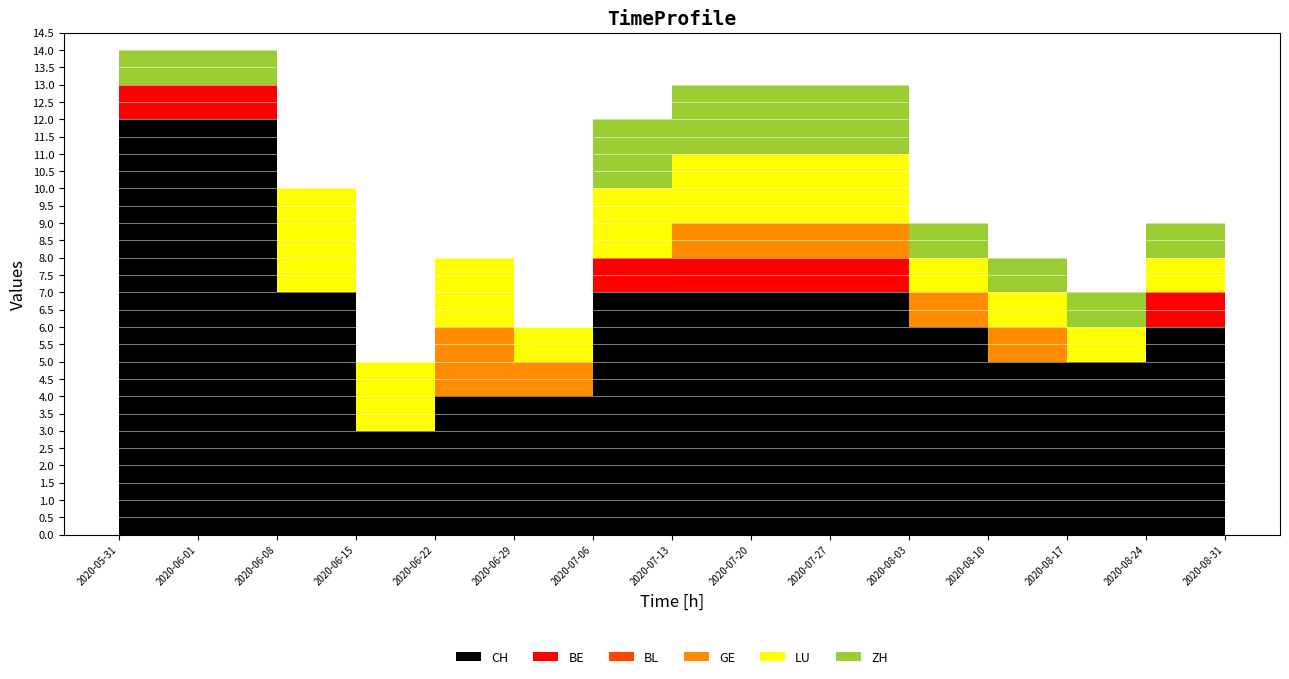

Reading right to left, transcribe all the data shown in this chart.

CH: 2020-08-31=6	2020-08-24=6	2020-08-17=5	2020-08-10=5	2020-08-03=6	2020-07-27=7	2020-07-20=7	2020-07-13=7	2020-07-06=7	2020-06-29=4	2020-06-22=4	2020-06-15=3	2020-06-08=7	2020-06-01=12	2020-05-31=12
BE: 2020-08-31=1	2020-08-24=1	2020-08-17=0	2020-08-10=0	2020-08-03=0	2020-07-27=1	2020-07-20=1	2020-07-13=1	2020-07-06=1	2020-06-29=0	2020-06-22=0	2020-06-15=0	2020-06-08=0	2020-06-01=1	2020-05-31=1
BL: 2020-08-31=0	2020-08-24=0	2020-08-17=0	2020-08-10=0	2020-08-03=0	2020-07-27=0	2020-07-20=0	2020-07-13=0	2020-07-06=0	2020-06-29=0	2020-06-22=0	2020-06-15=0	2020-06-08=0	2020-06-01=0	2020-05-31=0
GE: 2020-08-31=0	2020-08-24=0	2020-08-17=0	2020-08-10=1	2020-08-03=1	2020-07-27=1	2020-07-20=1	2020-07-13=1	2020-07-06=0	2020-06-29=1	2020-06-22=2	2020-06-15=0	2020-06-08=0	2020-06-01=0	2020-05-31=0
LU: 2020-08-31=1	2020-08-24=1	2020-08-17=1	2020-08-10=1	2020-08-03=1	2020-07-27=2	2020-07-20=2	2020-07-13=2	2020-07-06=2	2020-06-29=1	2020-06-22=2	2020-06-15=2	2020-06-08=3	2020-06-01=0	2020-05-31=0
ZH: 2020-08-31=1	2020-08-24=1	2020-08-17=1	2020-08-10=1	2020-08-03=1	2020-07-27=2	2020-07-20=2	2020-07-13=2	2020-07-06=2	2020-06-29=0	2020-06-22=0	2020-06-15=0	2020-06-08=0	2020-06-01=1	2020-05-31=1